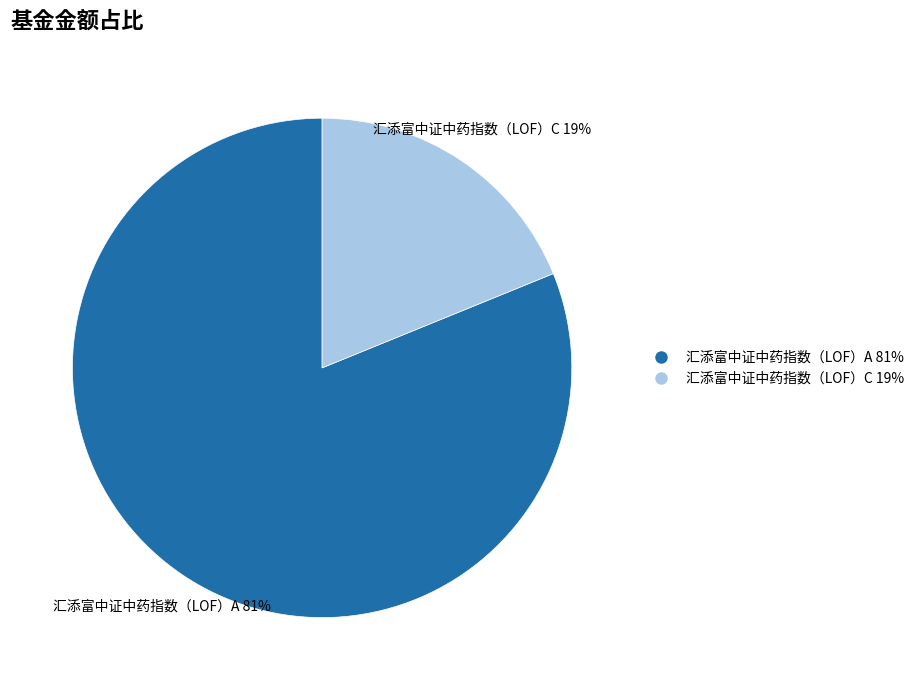

Is the sum of 汇添富中证中药指数（LOF）A and 汇添富中证中药指数（LOF）C greater than half?

Yes